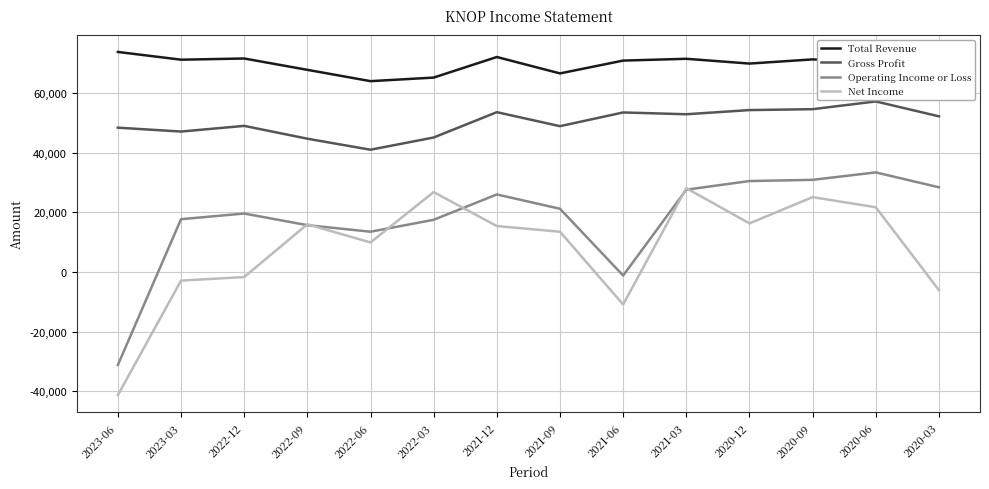

Which series changed the most between 2023-06 and 2022-06?

Net Income